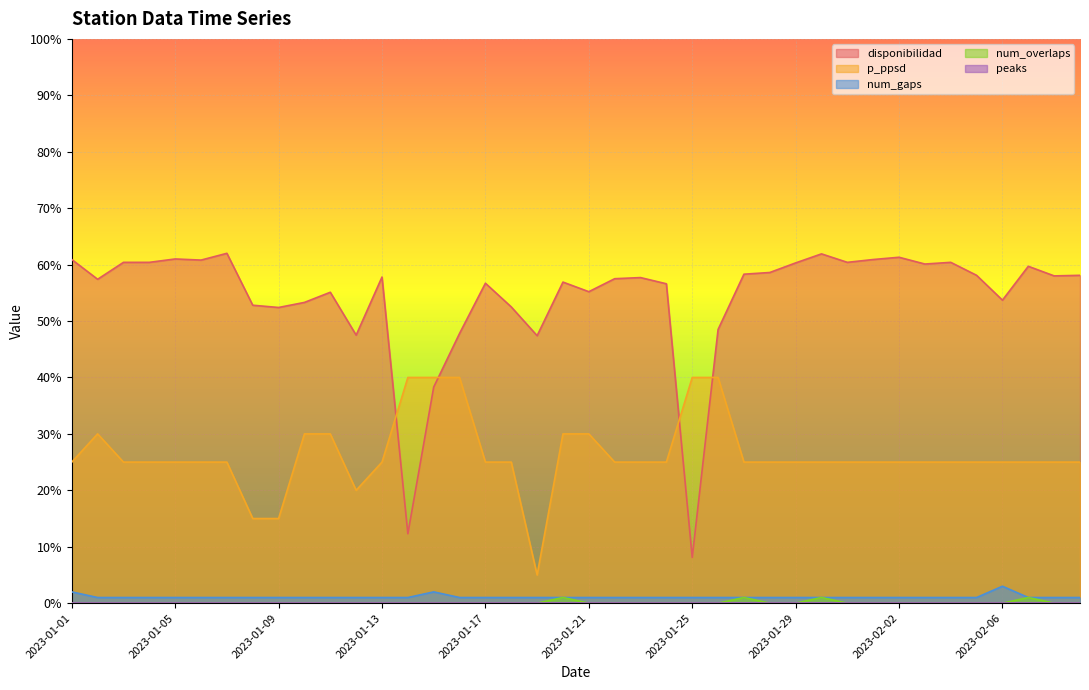

True or false: num_overlaps has more than 2 points higher than both neighbors.

True